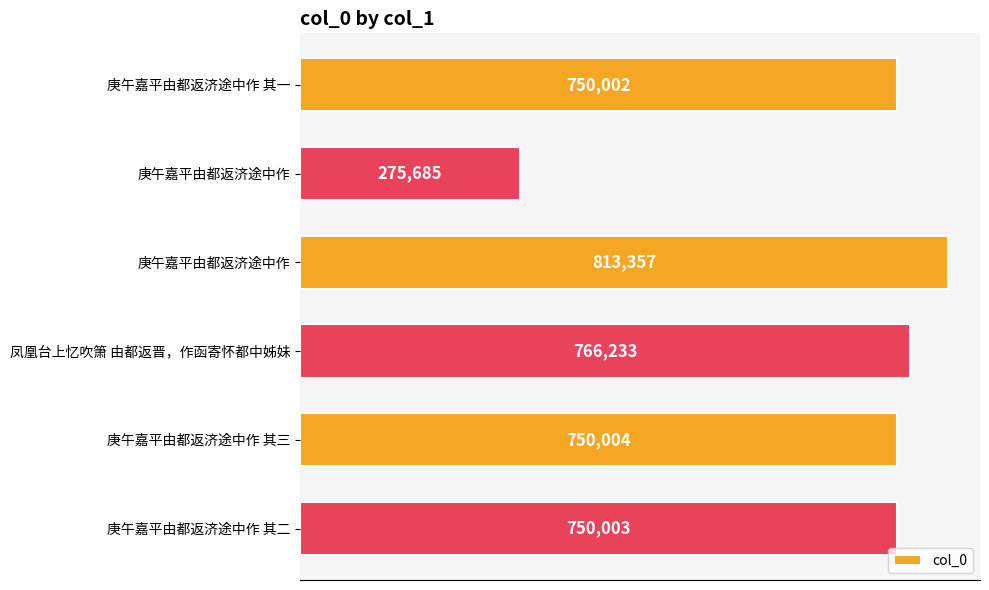

How many bars are there in total?

6